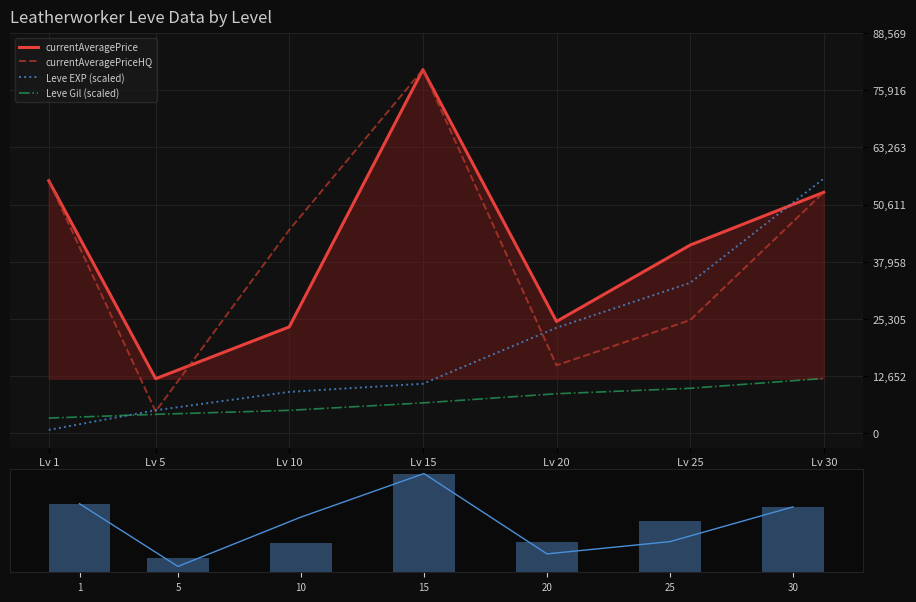

What is the difference between the second highest and second lowest values in the currentAveragePriceHQ series?

40897.8